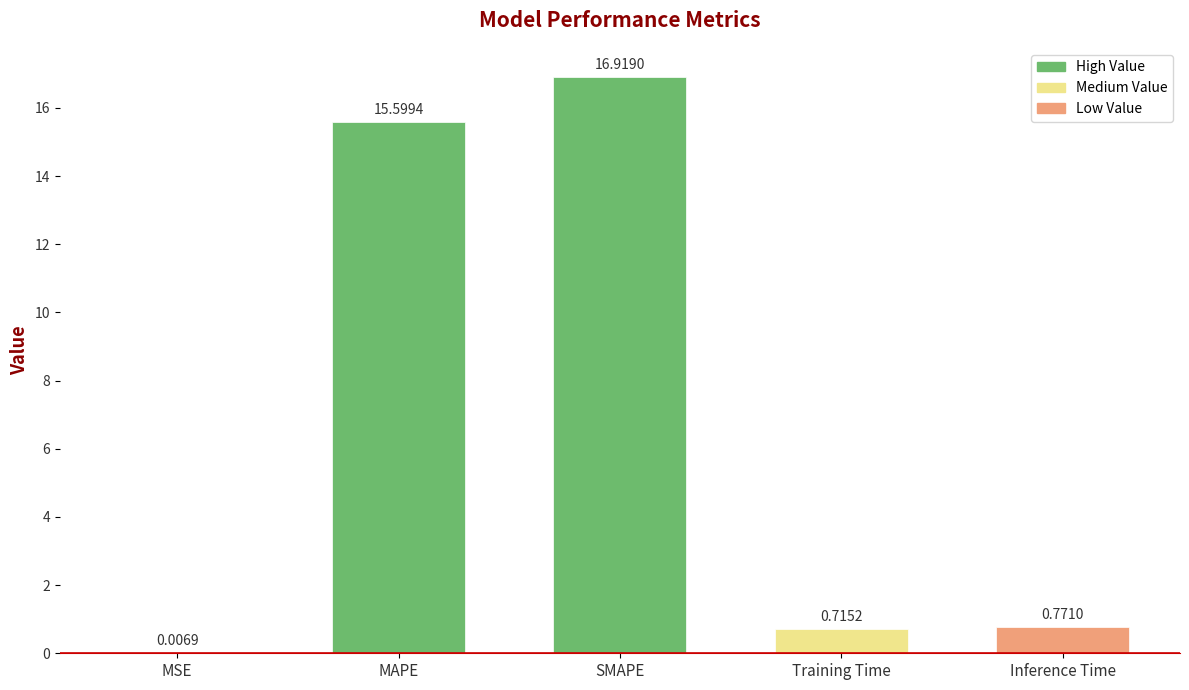

Are the bars horizontal?

No